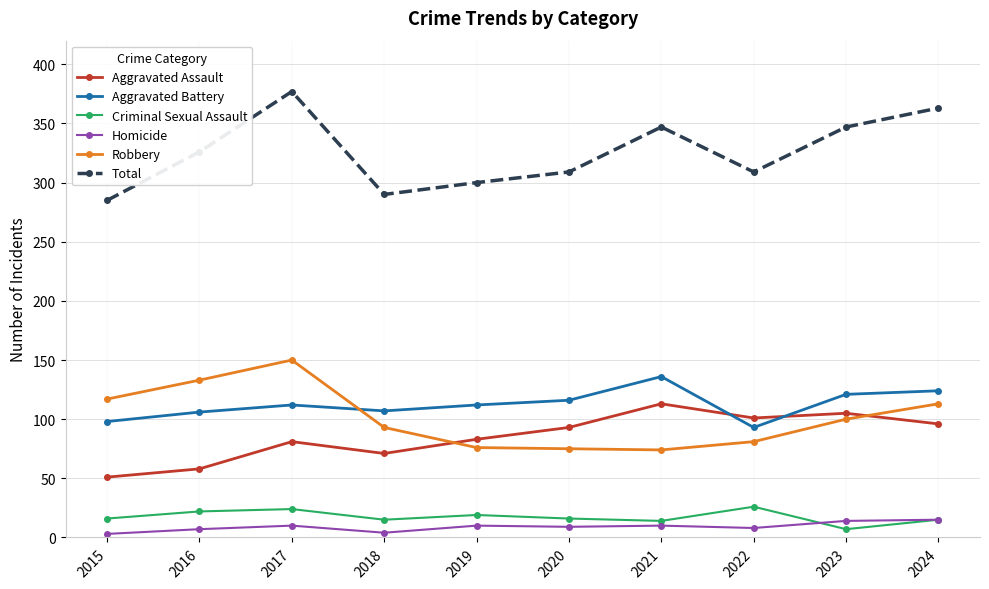

True or false: Homicide and Aggravated Assault cross at least once.

False